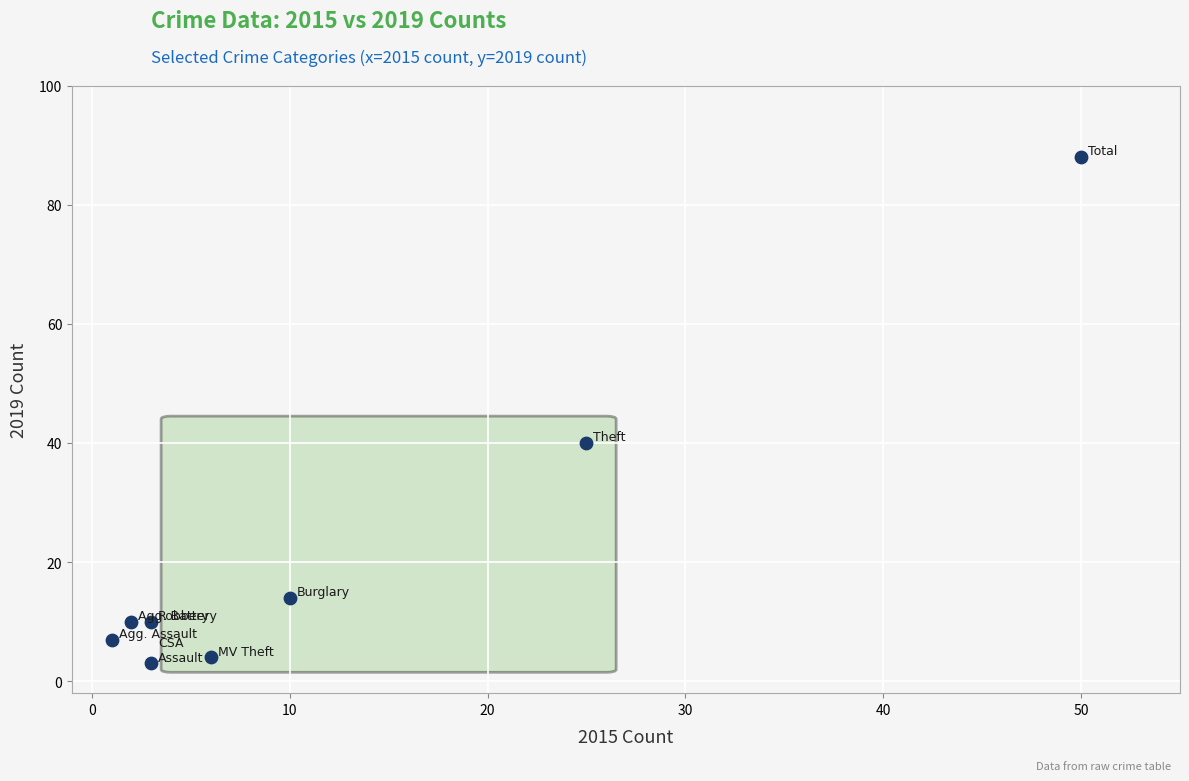

What Y value in the scatter plot is closest to 45?

40